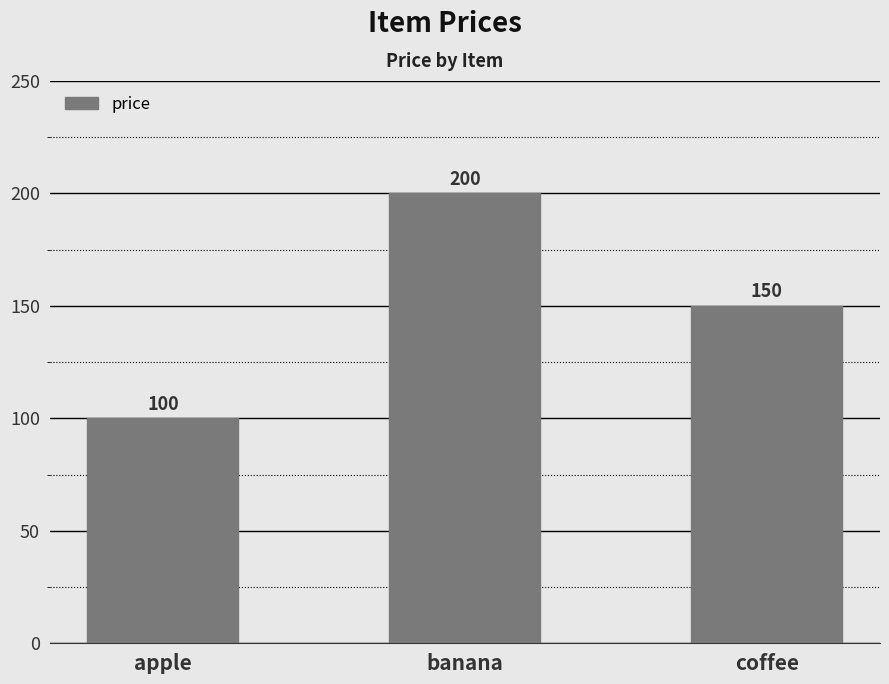

How many bars are there in total?

3